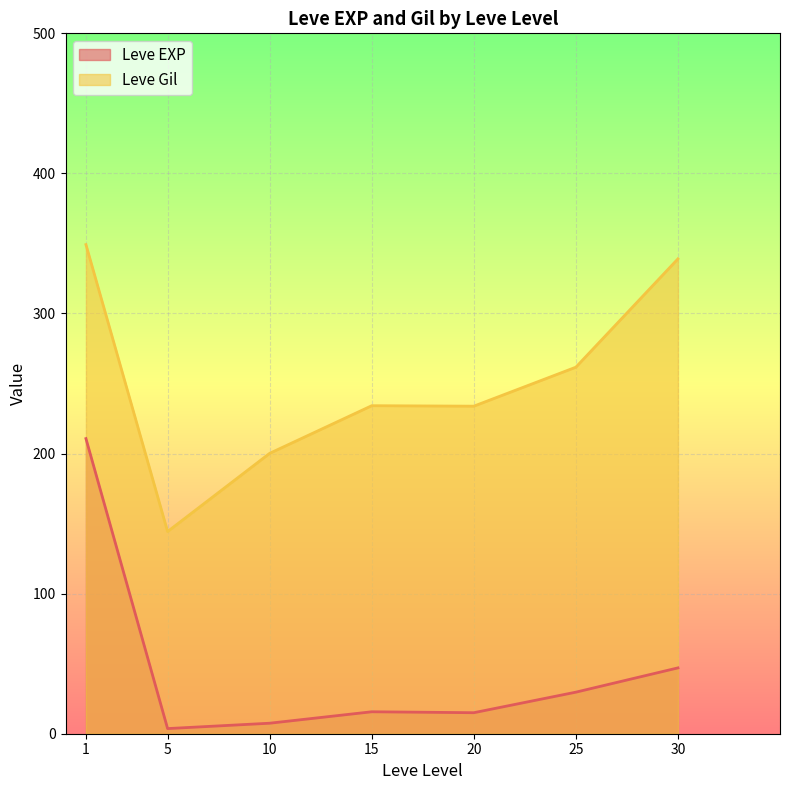

List the series in order of their peak value, highest first.

Leve Gil, Leve EXP